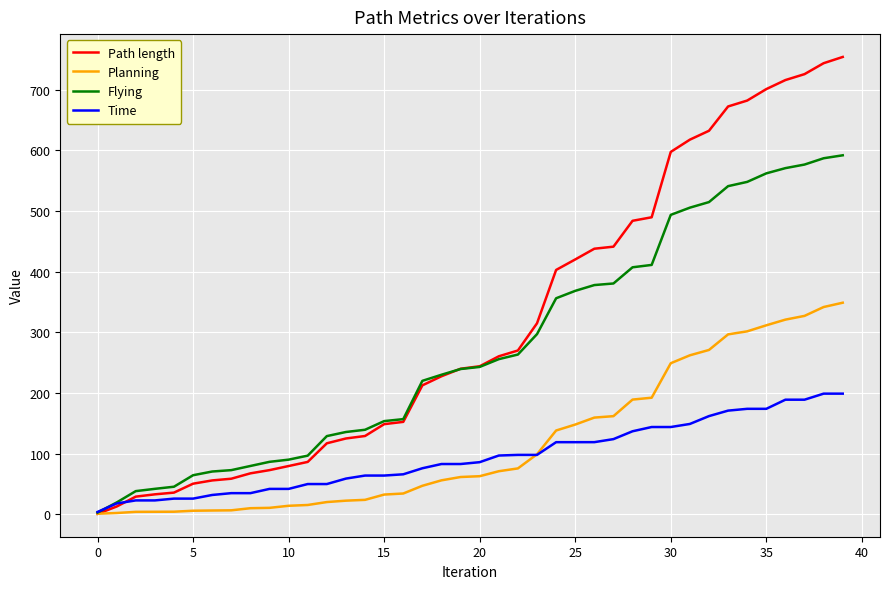

Which series has the largest total across all categories?

Path length